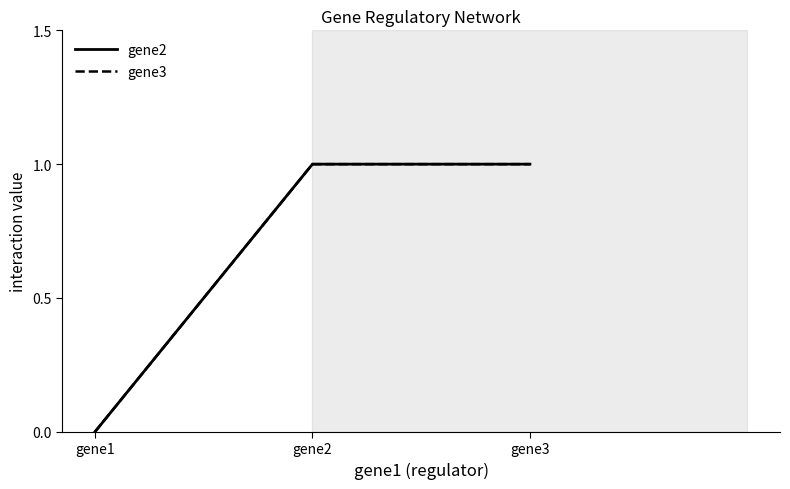

Is this an area chart (filled region under the line)?

No